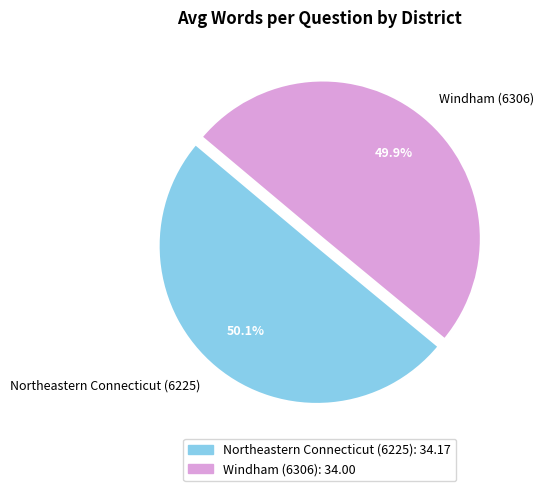

The Northeastern Connecticut (6225) slice represents 50% of the pie. True or false?

True